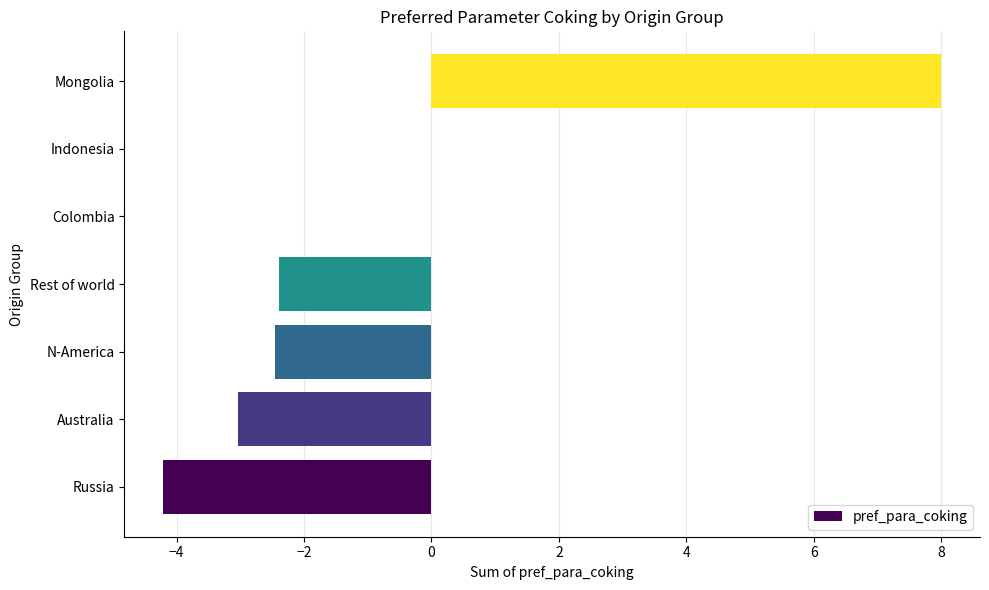

Which label corresponds to the largest value in the chart?

Mongolia